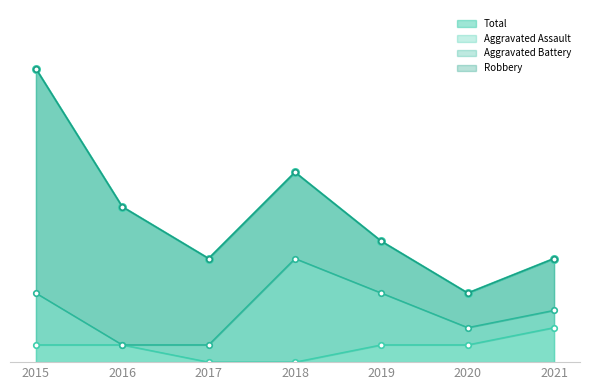

How many values in the Aggravated Assault series exceed 1?

1